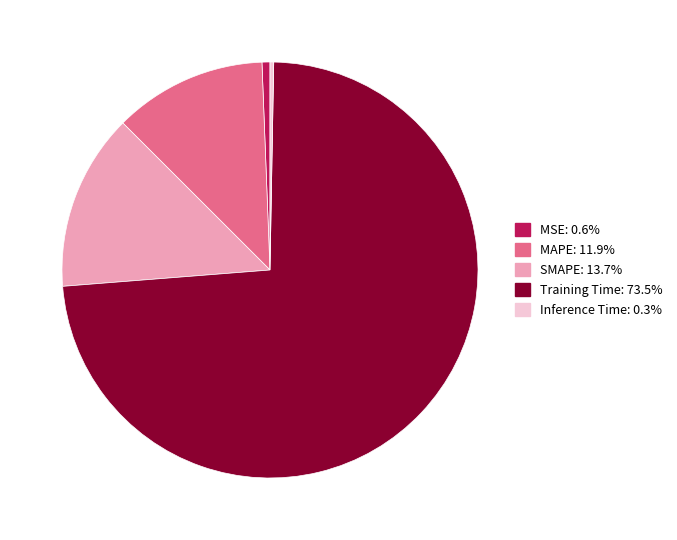

Is it true that MAPE is 12% of the pie?

True